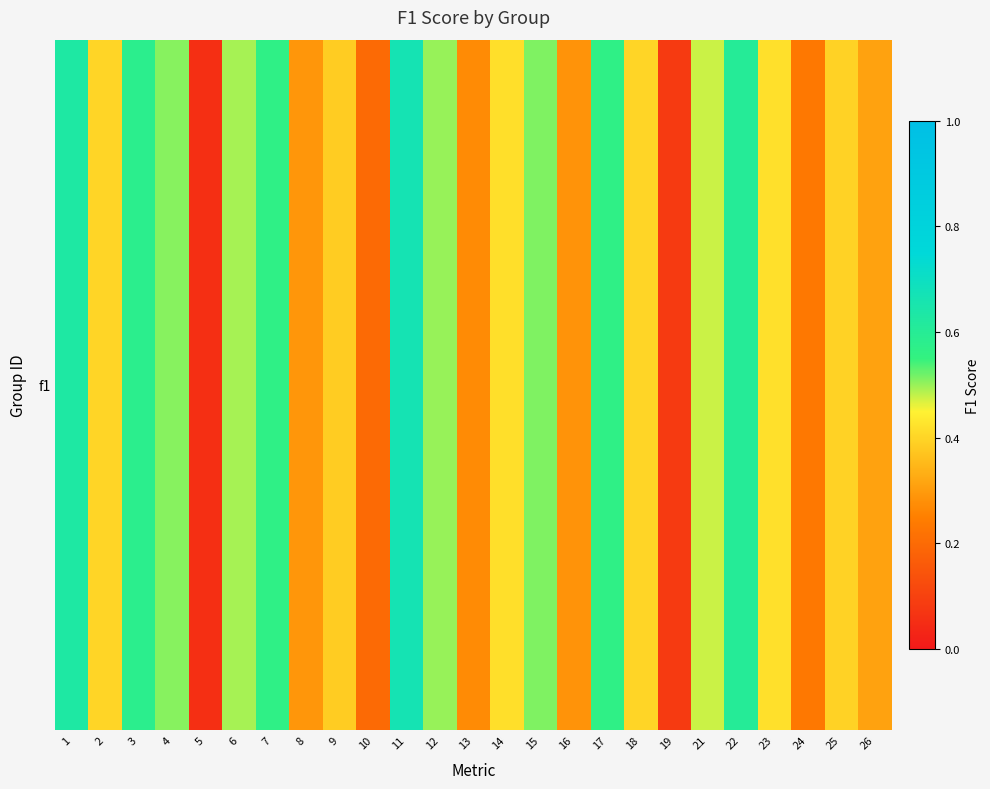

What is the sum of the values at 1 and 16?

0.9